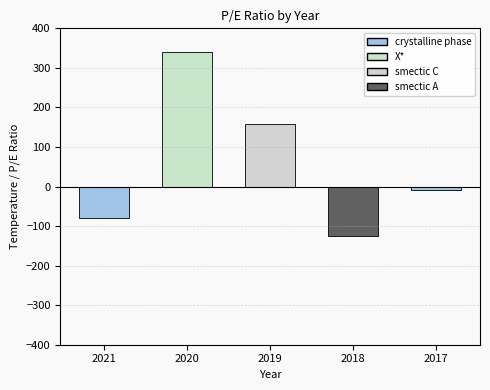

What is the maximum value shown in the chart?

339.0